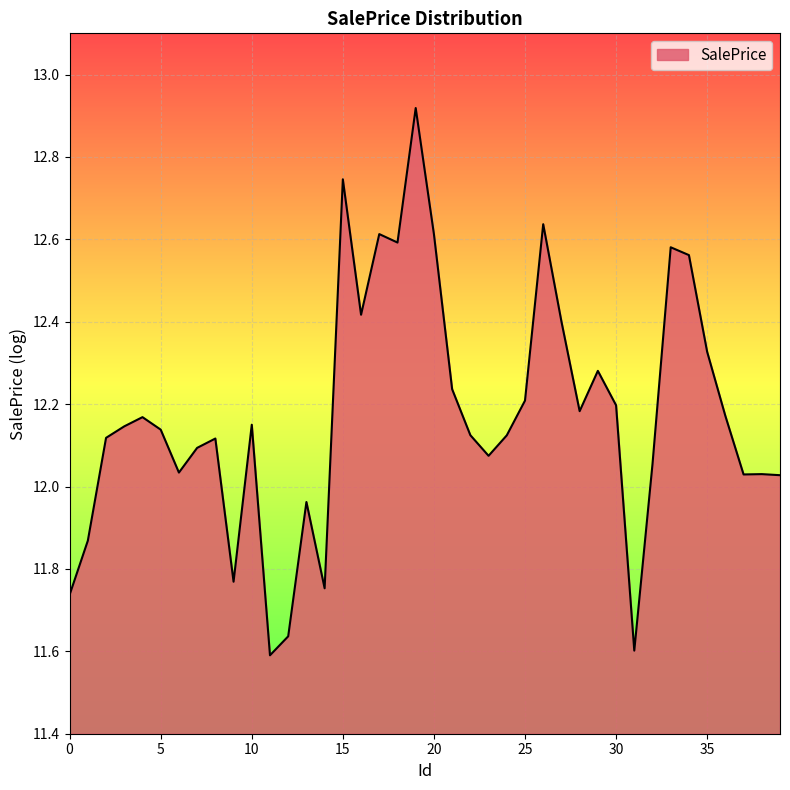

What is the difference between the maximum and minimum values?

1.3